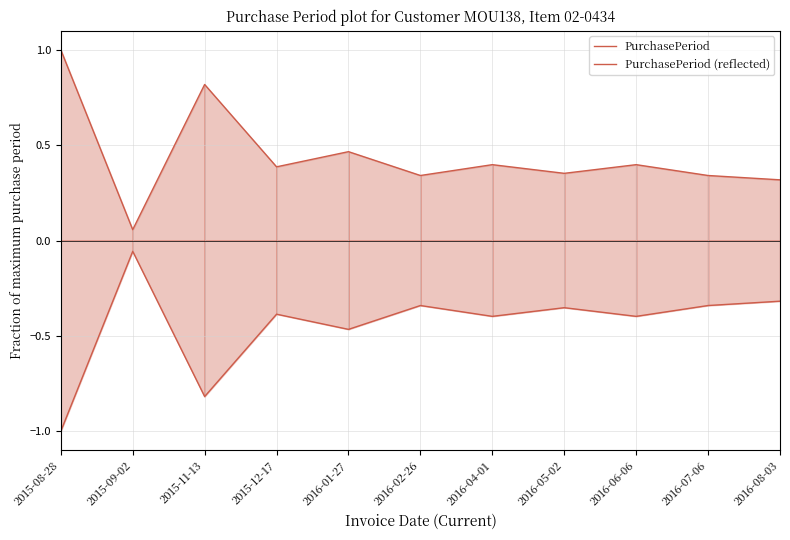

True or false: PurchasePeriod (reflected) and PurchasePeriod intersect in this chart.

False